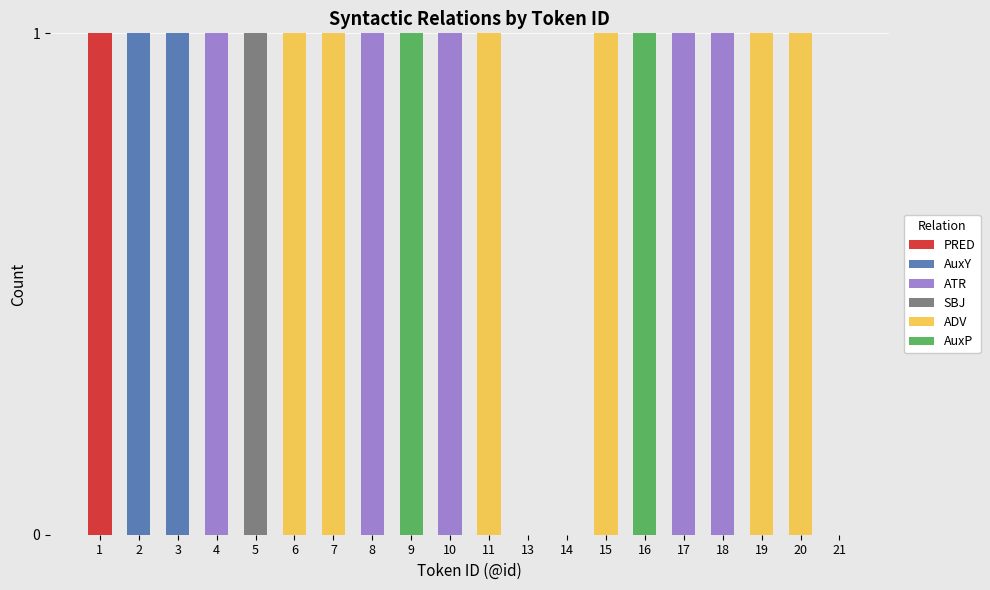

Does the chart contain stacked bars?

Yes